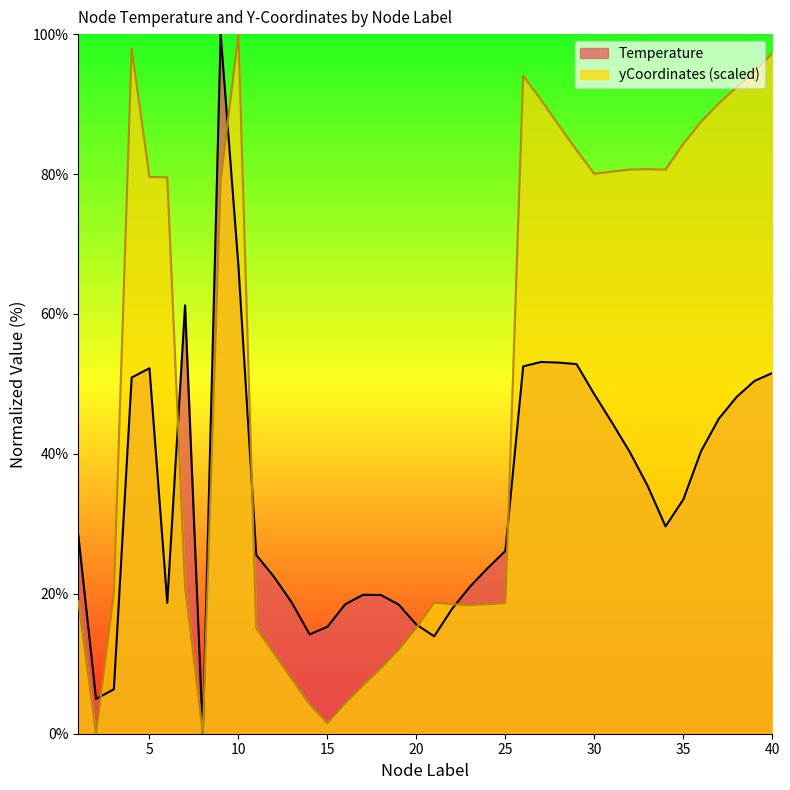

Reading left to right, transcribe all the data shown in this chart.

Temperature: 1=28.4	2=5.0	3=6.4	4=50.9	5=52.2	6=18.7	7=61.2	8=0.0	9=100.0	10=66.8	11=25.5	12=22.4	13=18.7	14=14.2	15=15.3	16=18.5	17=19.9	18=19.8	19=18.5	20=15.6	21=13.9	22=17.8	23=21.0	24=23.7	25=26.1	26=52.5	27=53.1	28=53.0	29=52.8	30=48.5	31=44.4	32=40.2	33=35.4	34=29.6	35=33.5	36=40.4	37=45.0	38=48.2	39=50.4	40=51.6
yCoordinates_scaled: 1=19.0	2=0.0	3=20.1	4=97.9	5=79.6	6=79.5	7=21.0	8=0.0	9=79.1	10=100.0	11=15.1	12=11.5	13=7.8	14=4.2	15=1.5	16=4.4	17=6.9	18=9.3	19=12.0	20=15.1	21=18.7	22=18.5	23=18.4	24=18.5	25=18.7	26=94.1	27=90.6	28=87.0	29=83.4	30=80.0	31=80.4	32=80.6	33=80.7	34=80.6	35=84.3	36=87.5	37=90.1	38=92.4	39=94.6	40=97.3